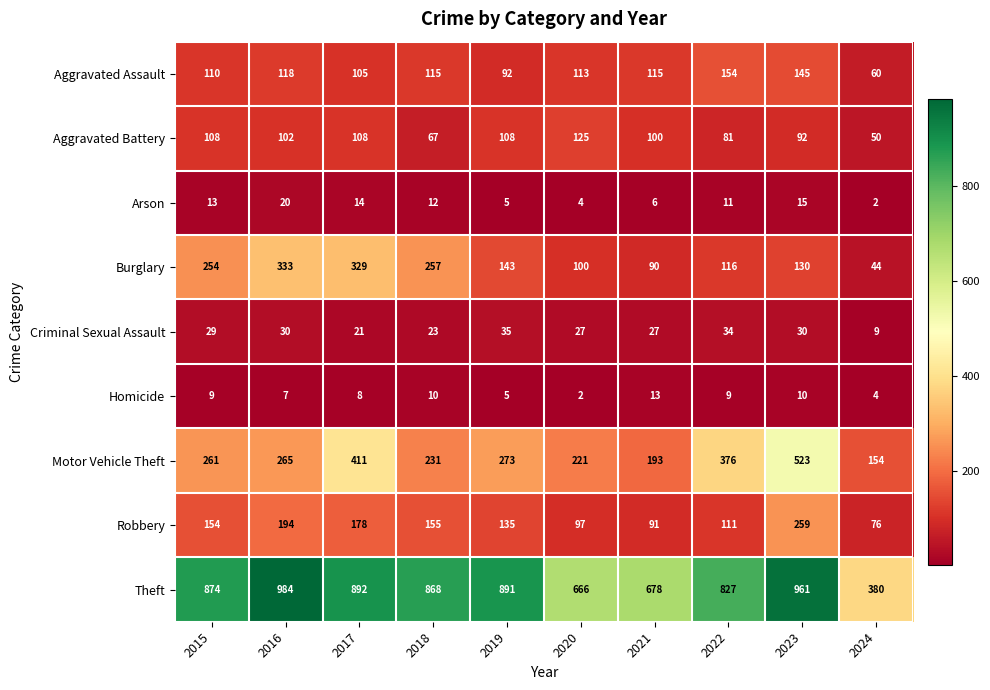

At which category is the sum across all series the highest?

2023